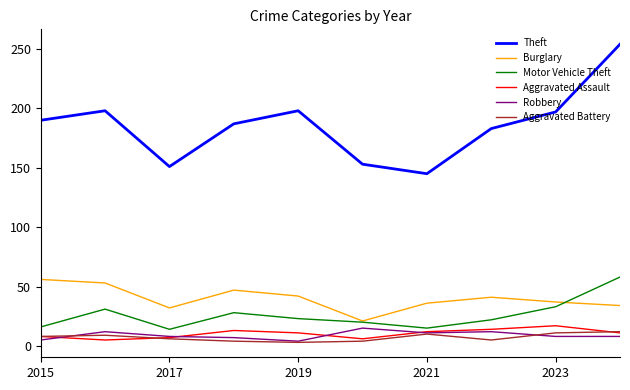

Which series has the widest spread of values?

Theft